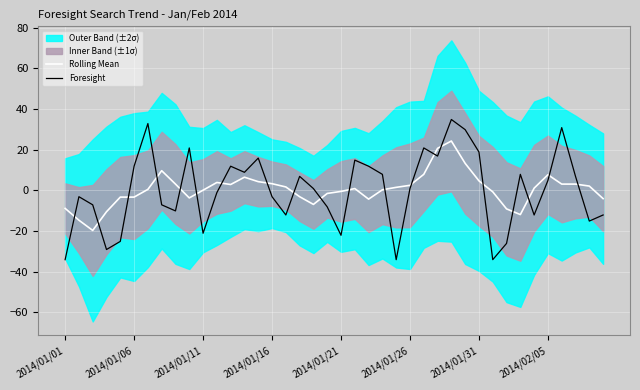

Where is Foresight nearest to the value 0?

18